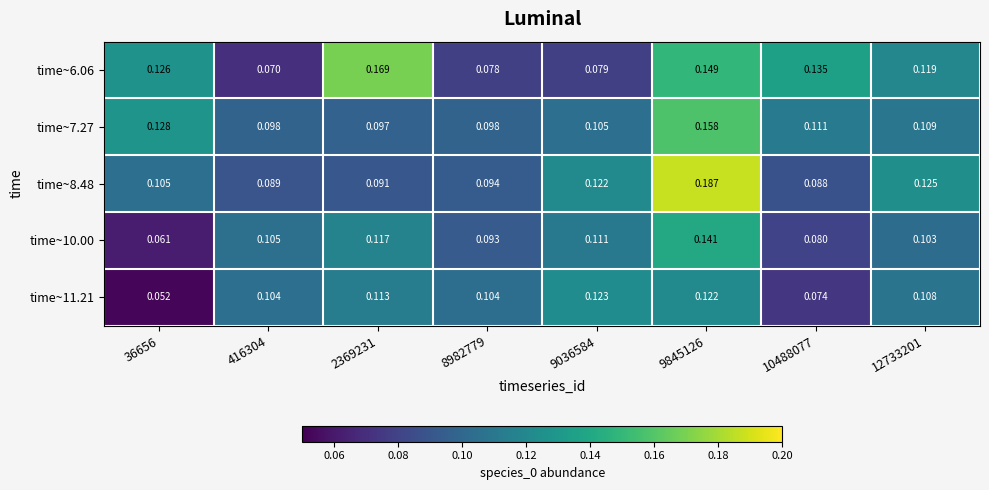

Is the value of time~11.21 at 8982779 greater than the value of time~8.48 at 12733201?

No